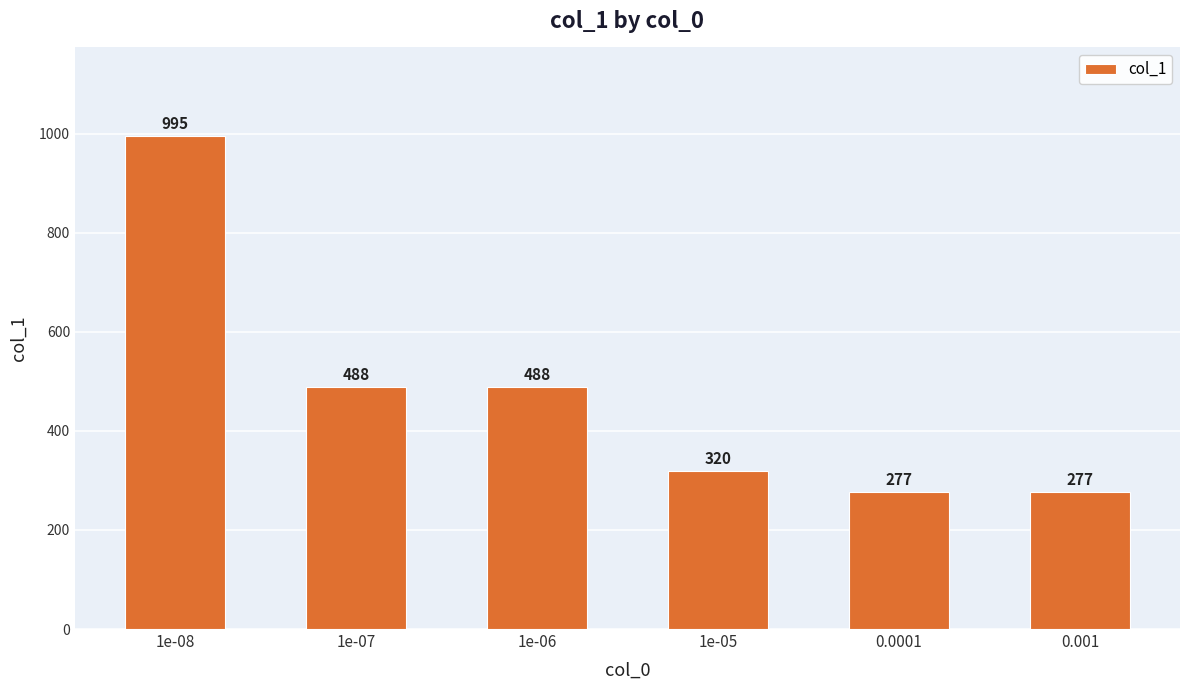

What is the value of the 4th bar from the left?

320